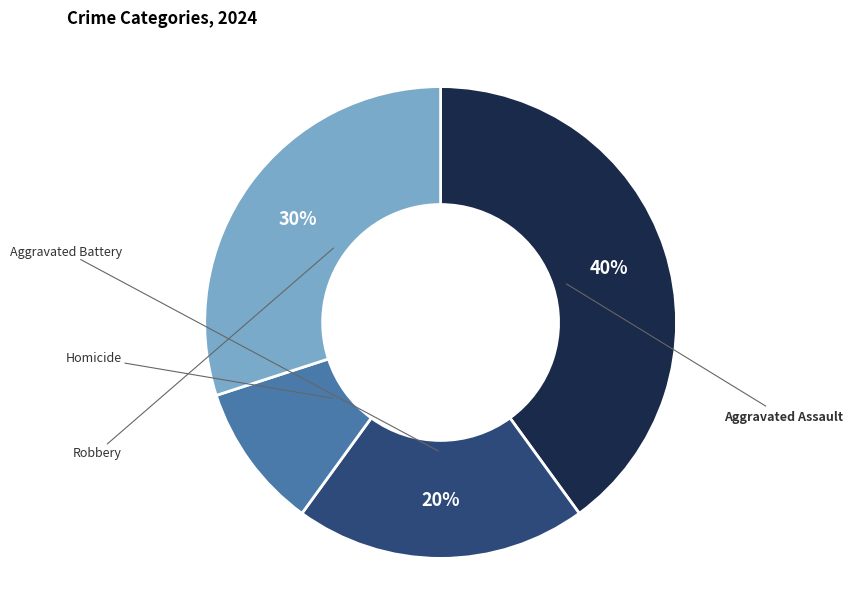

To the nearest percent, what is the average slice percentage?

25%